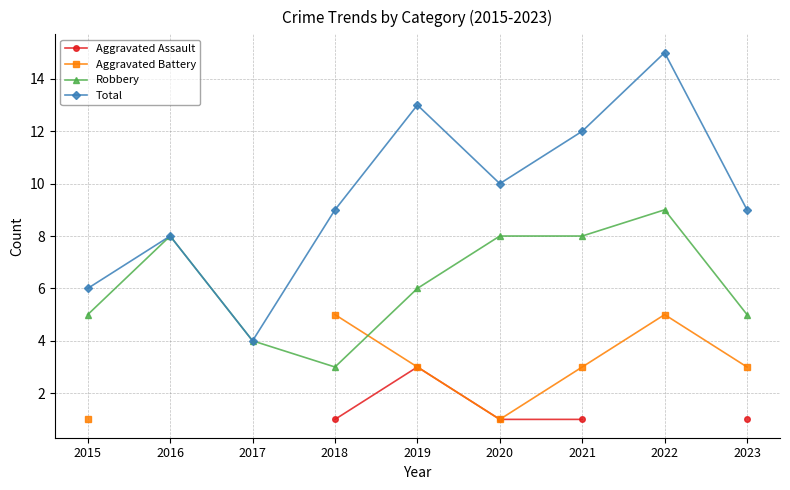

What is the minimum value shown in the chart?

1.0